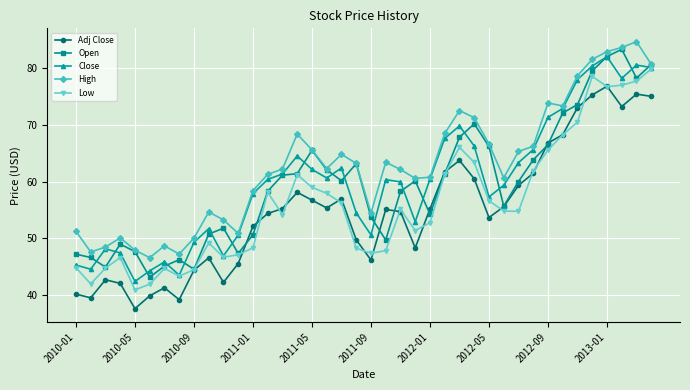

What is the average value of the Low series?

56.2